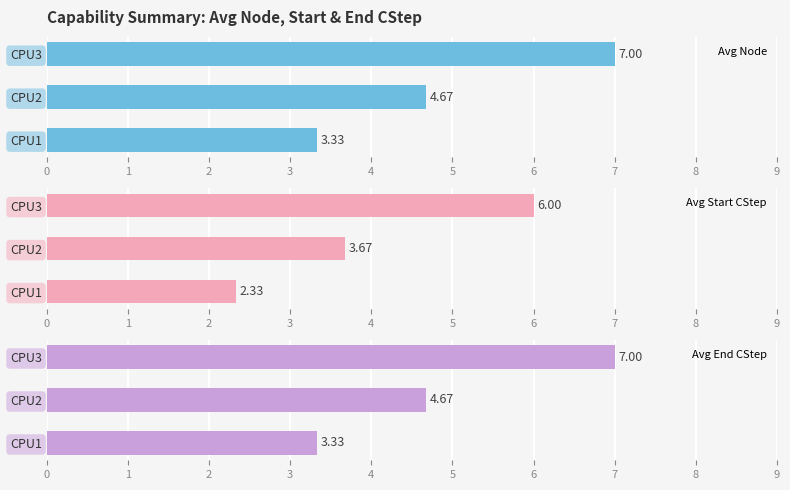

What is the sum of all Avg Node values?

15.0